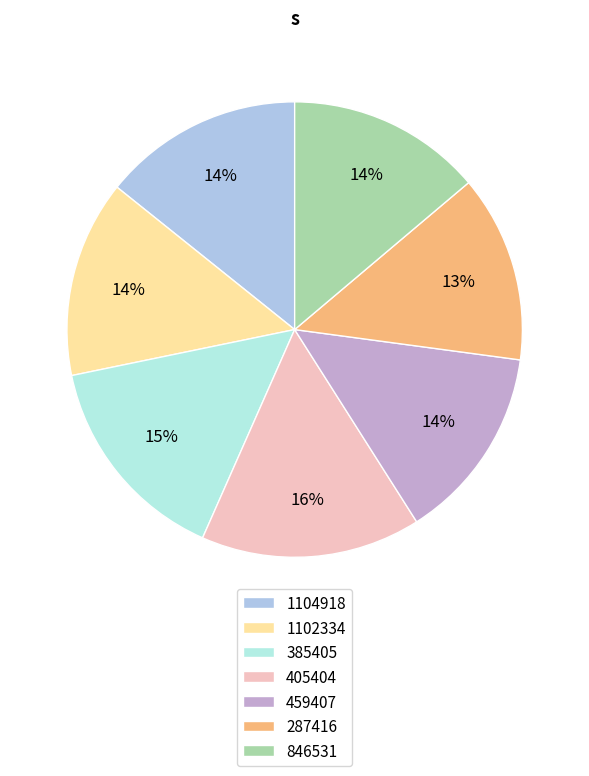

How many segments does this pie chart have?

7